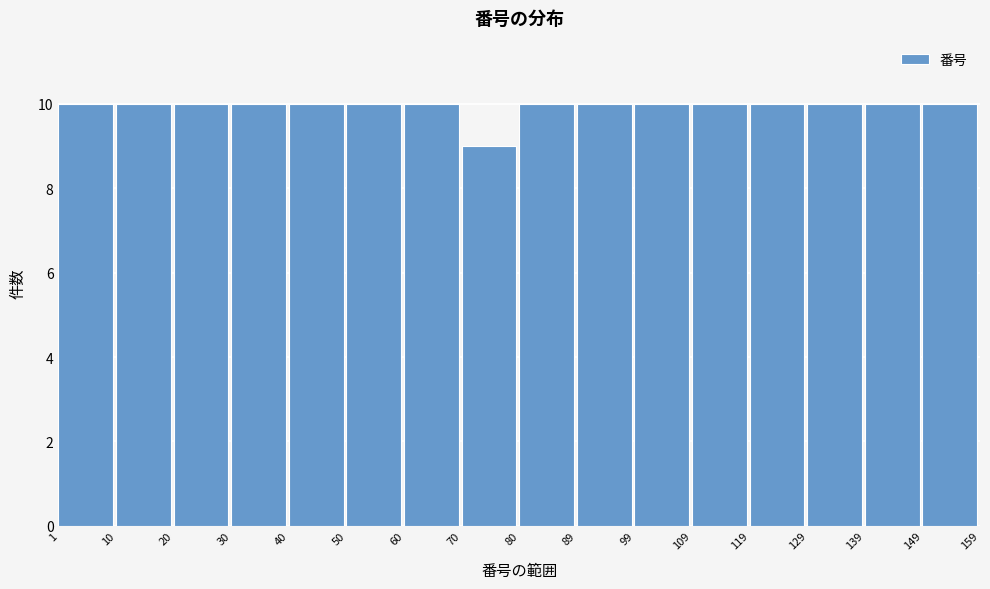

Reading left to right, list every bar in this chart as the range it spans on the x-axis followed by its height. The values are not printed on the chart, so give them approximately, as read against the axis.

1 to 10: 10
10 to 20: 10
20 to 30: 10
30 to 40: 10
40 to 50: 10
50 to 60: 10
60 to 70: 10
70 to 80: 9
80 to 89: 10
89 to 99: 10
99 to 109: 10
109 to 119: 10
119 to 129: 10
129 to 139: 10
139 to 149: 10
149 to 159: 10